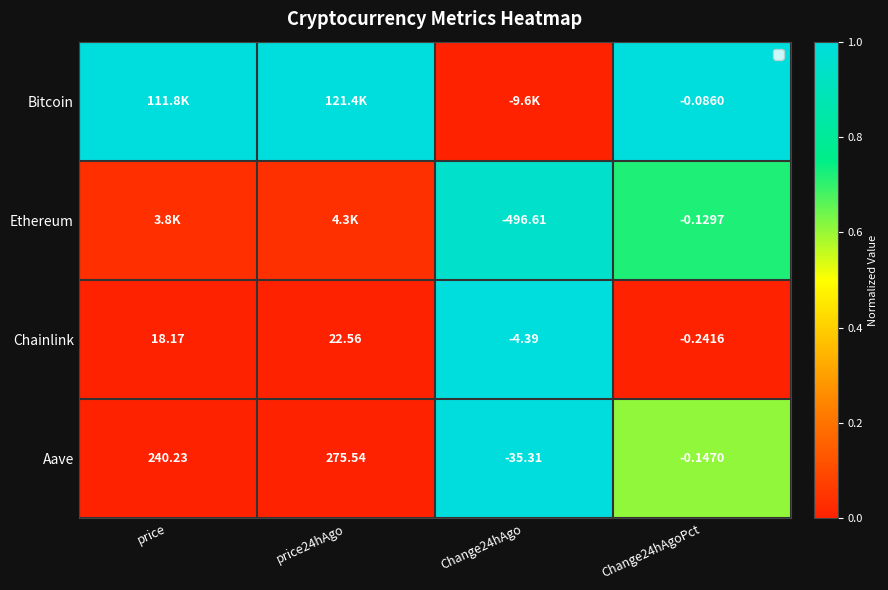

What is the difference between the maximum and minimum values in the Ethereum series?

0.9